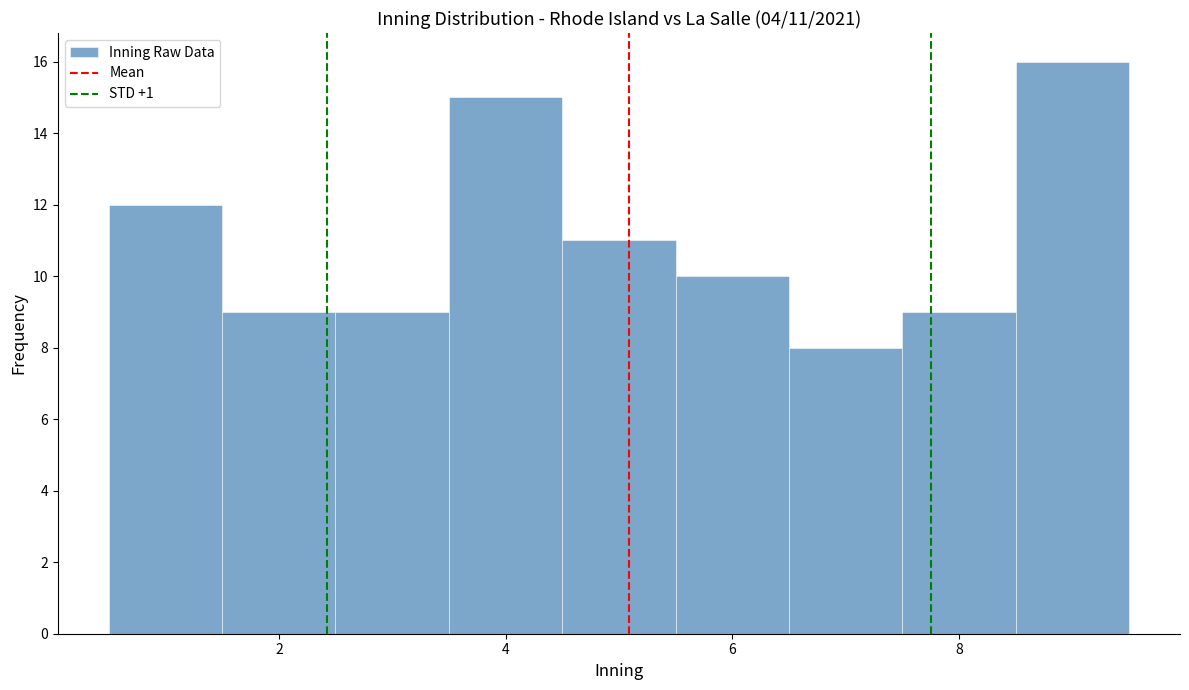

Which range on the x-axis has the tallest bar?

8.5 to 9.5